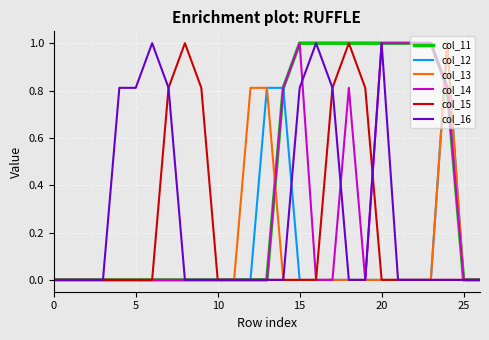

Count the col_14 values in the range 0 to 1.

27